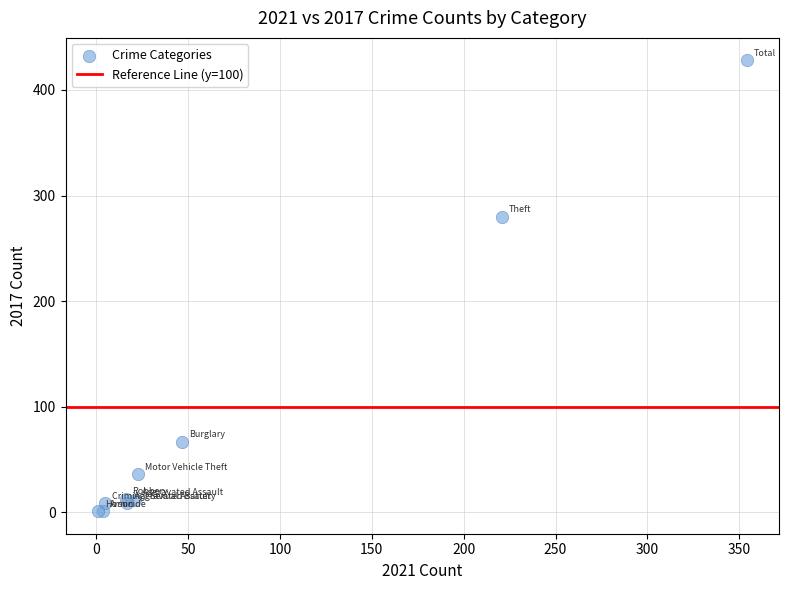

What Y value in the scatter plot is closest to 214?

280